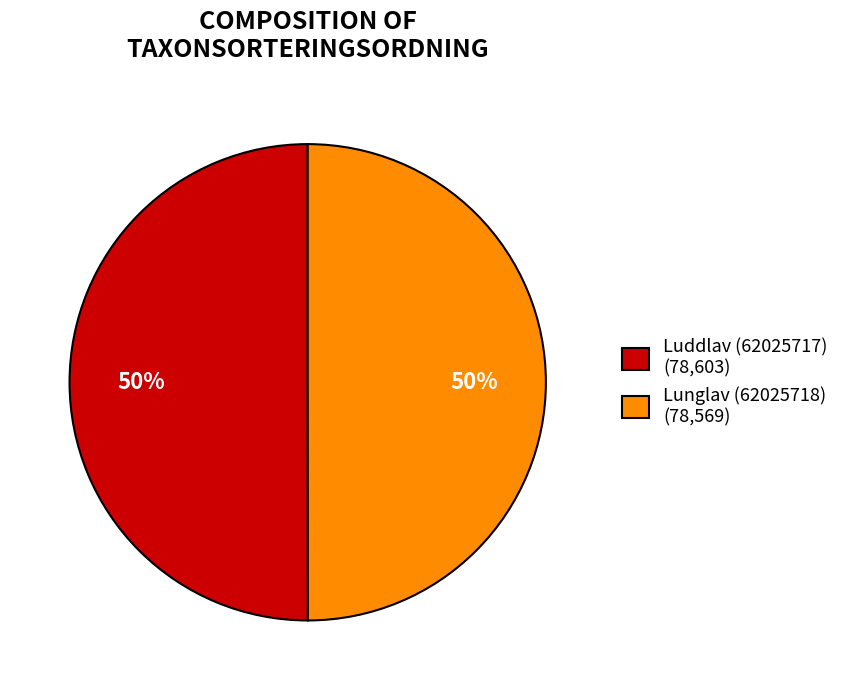

Approximately how many times larger is the value at Lunglav (62025718) (78,569) compared to Luddlav (62025717) (78,603)?

1.0